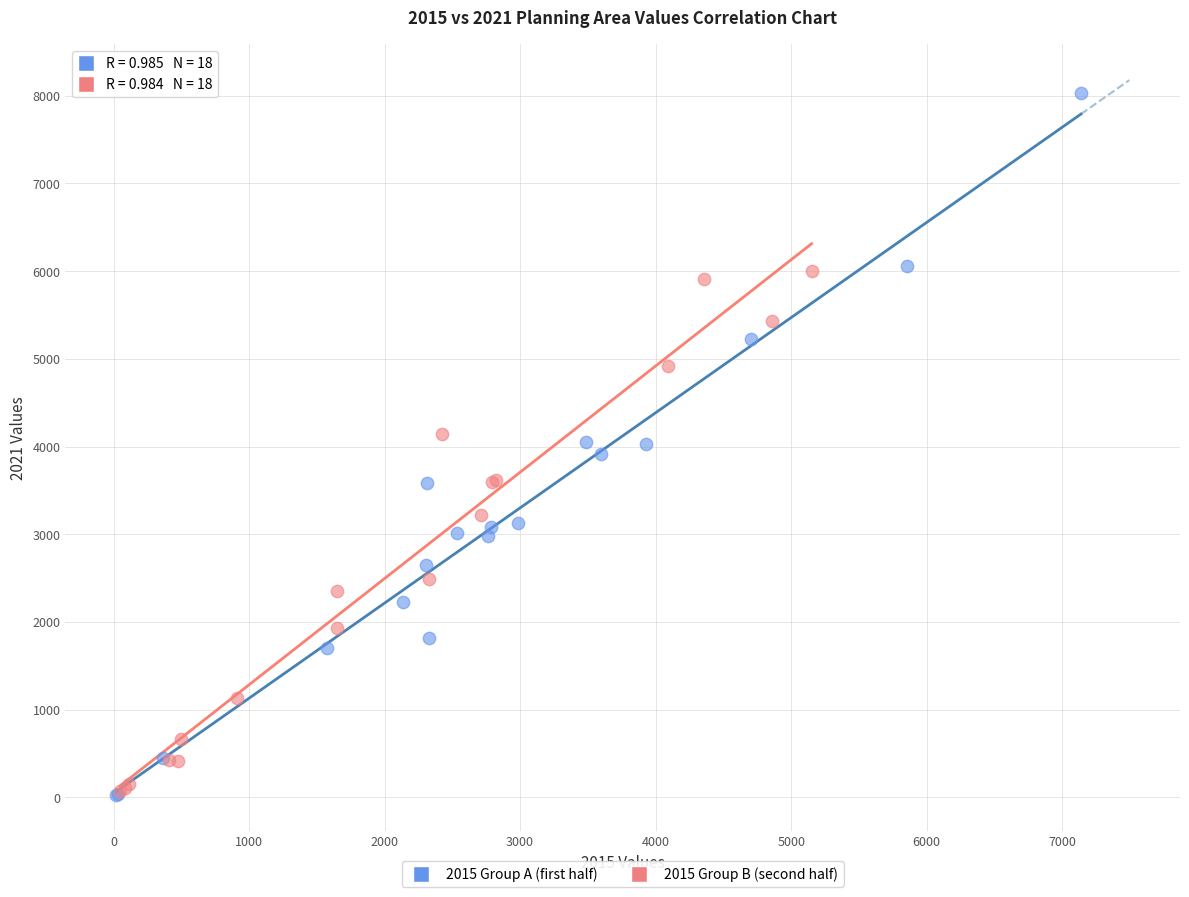

Which series contains the highest Y value?

2015 Group A (first half)